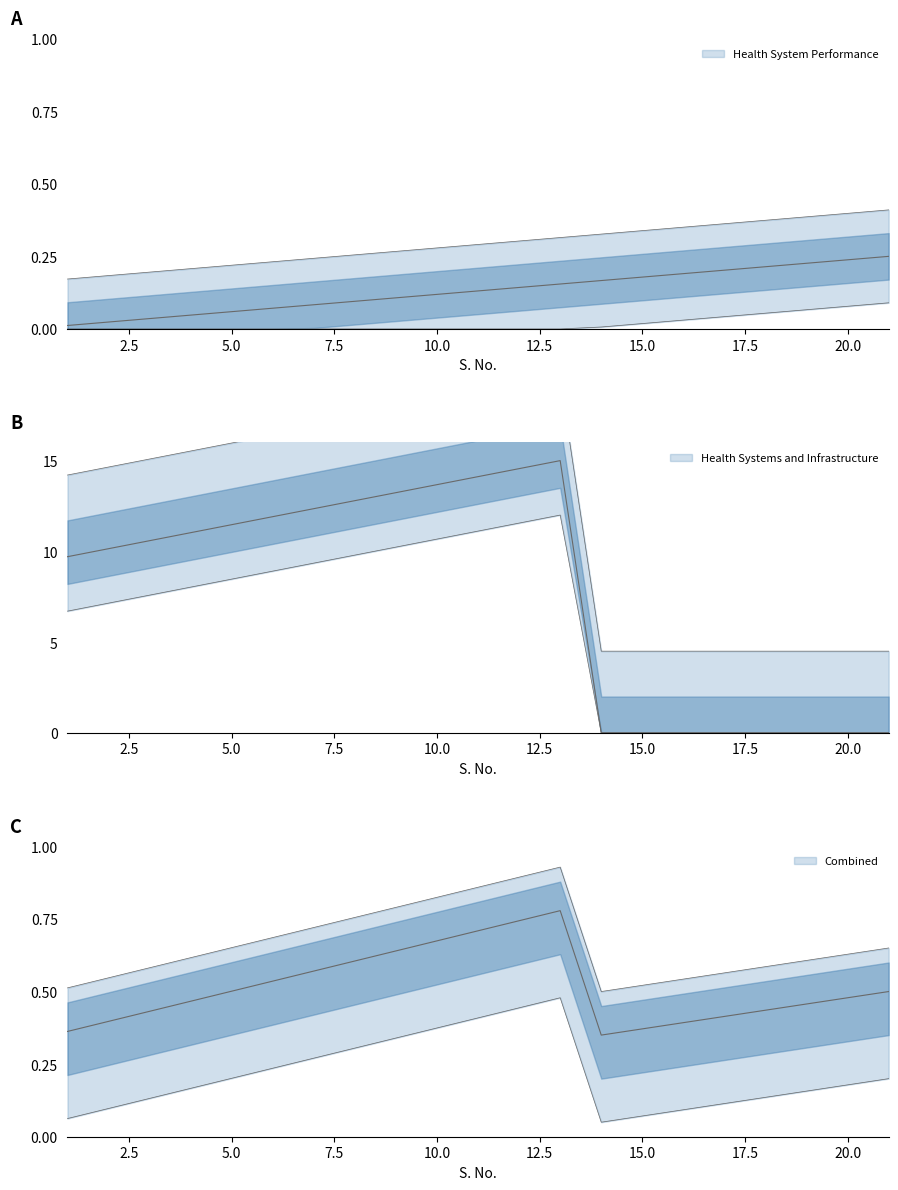

List the labels in order of Health System Performance value, smallest first.

1, 2, 3, 4, 5, 6, 7, 8, 9, 10, 11, 12, 13, 14, 15, 16, 17, 18, 19, 20, 21